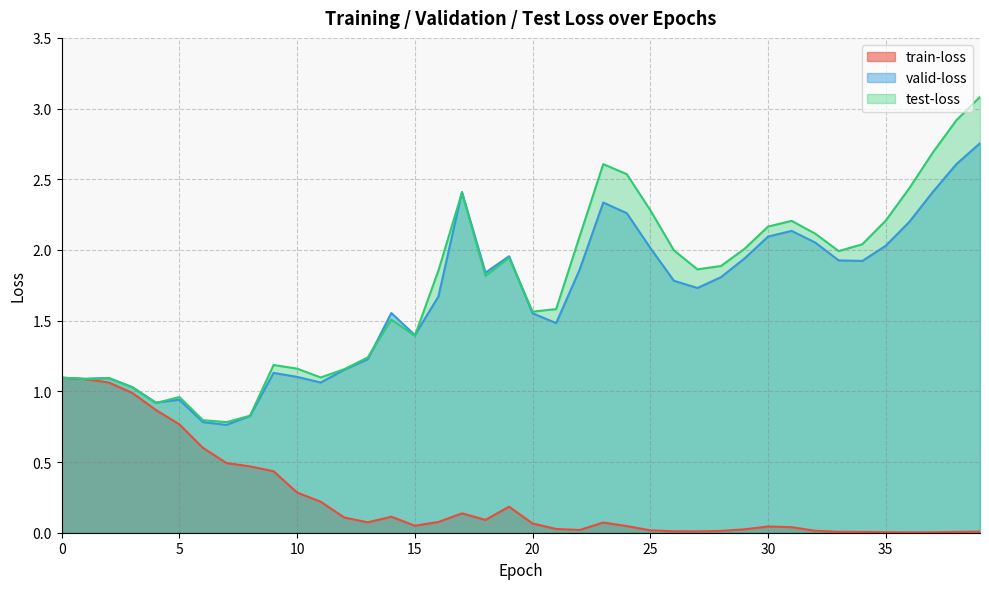

Between 26 and 11, which is larger?

11